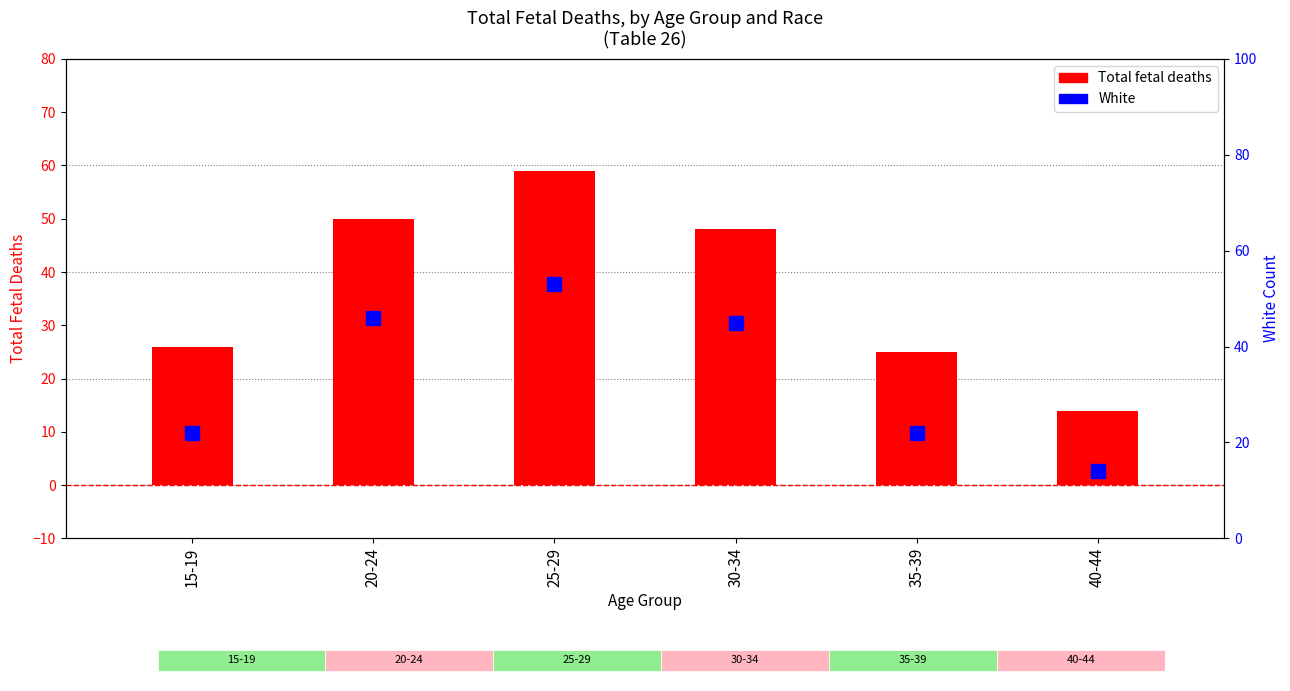

Reading right to left, extract all data points from this chart.

Total: 14	25	48	59	50	26
White: 14	22	45	53	46	22